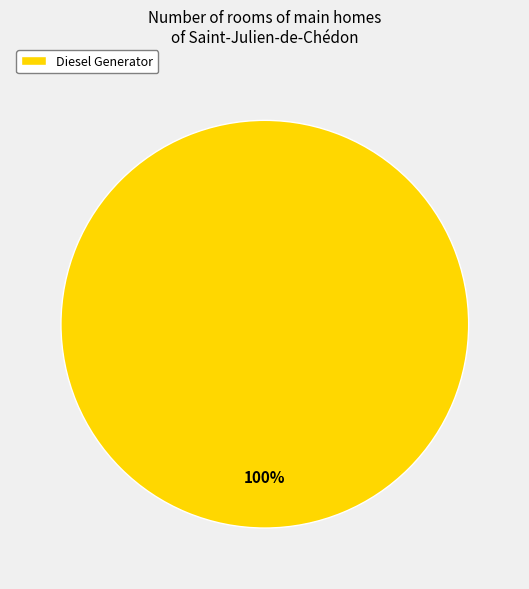

Count the number of slices in the pie.

1